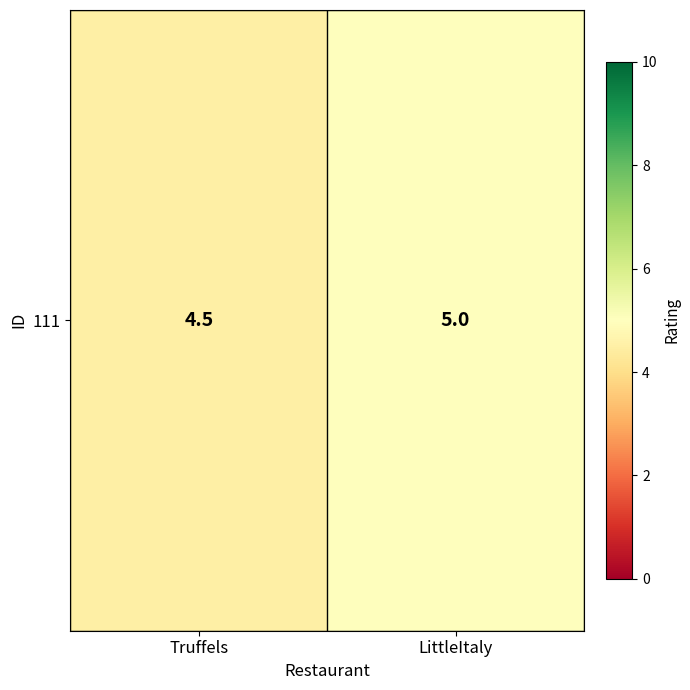

Reading left to right, list all the values displayed in this chart.

4.5	5.0